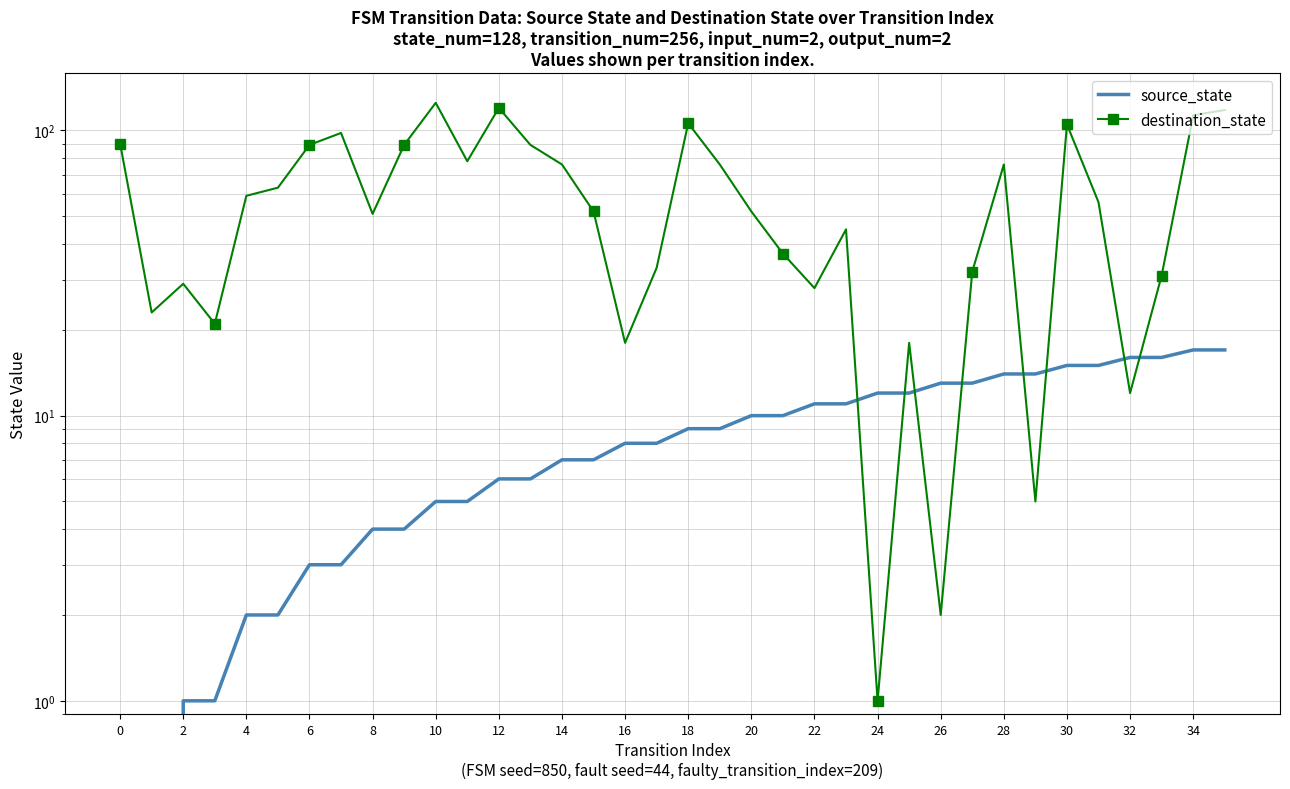

What are all the series names shown in the legend?

source_state, destination_state